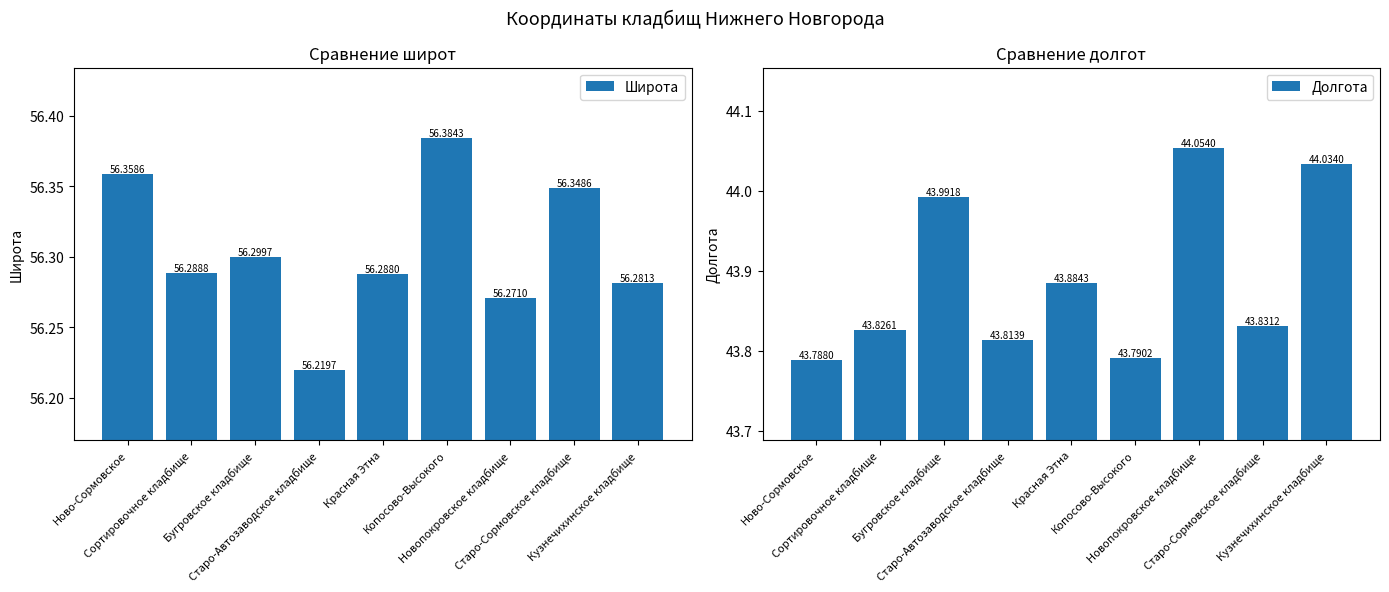

Rank the categories by Широта value from highest to lowest.

Копосово-Высокого, Ново-Сормовское, Старо-Сормовское кладбище, Бугровское кладбище, Сортировочное кладбище, Красная Этна, Кузнечихинское кладбище, Новопокровское кладбище, Старо-Автозаводское кладбище